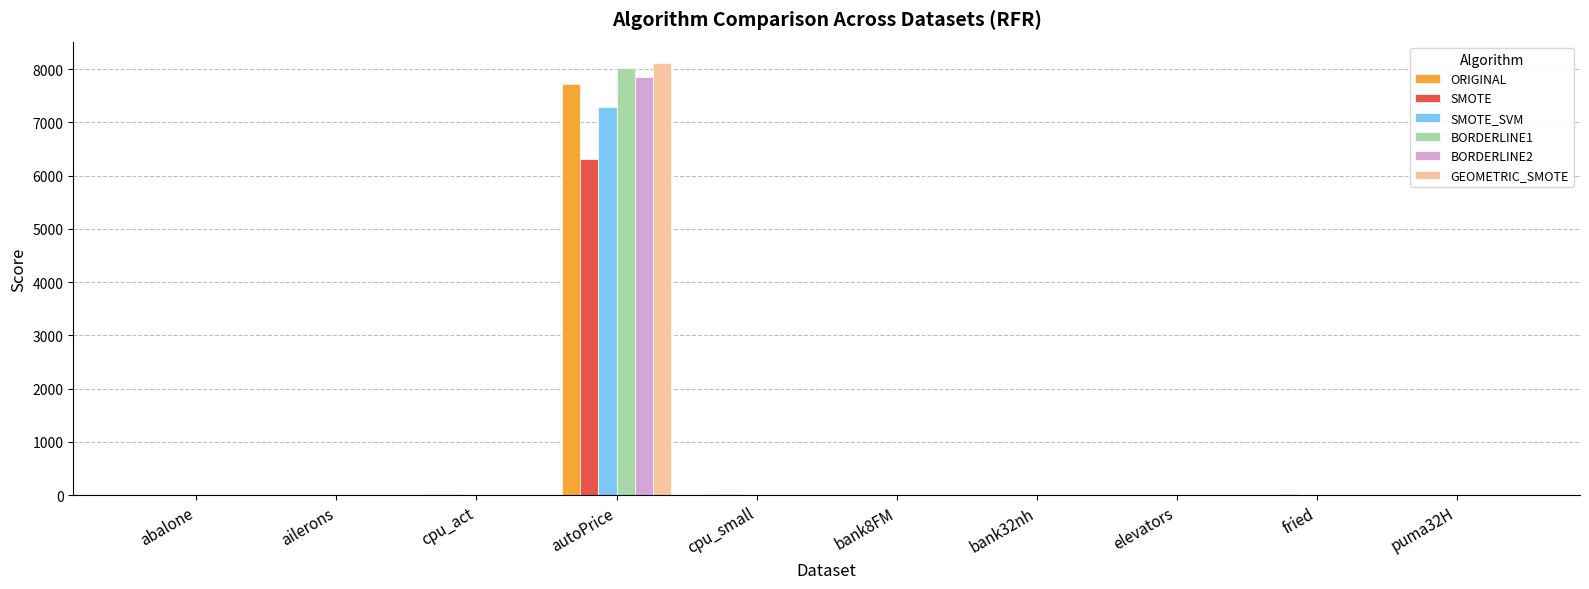

What is the sum of all BORDERLINE1 values?

8079.0